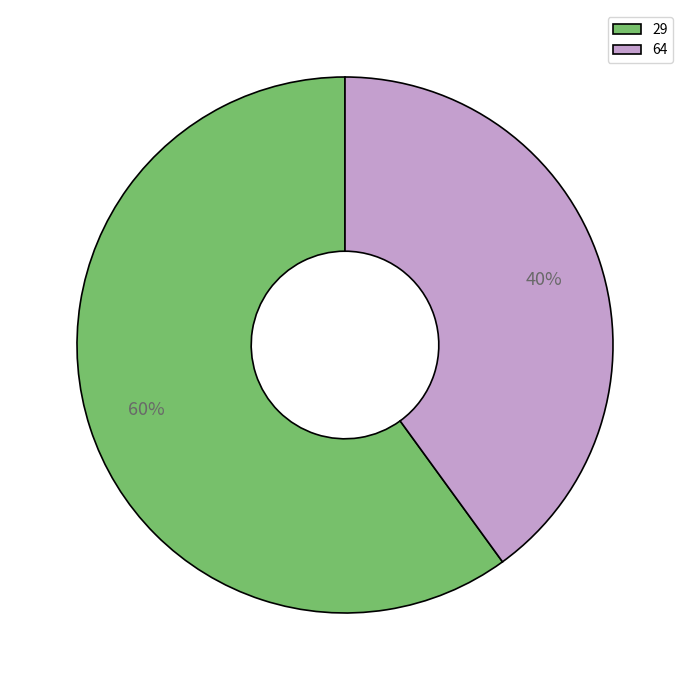

Combined, do 29 and 64 account for over 50%?

Yes